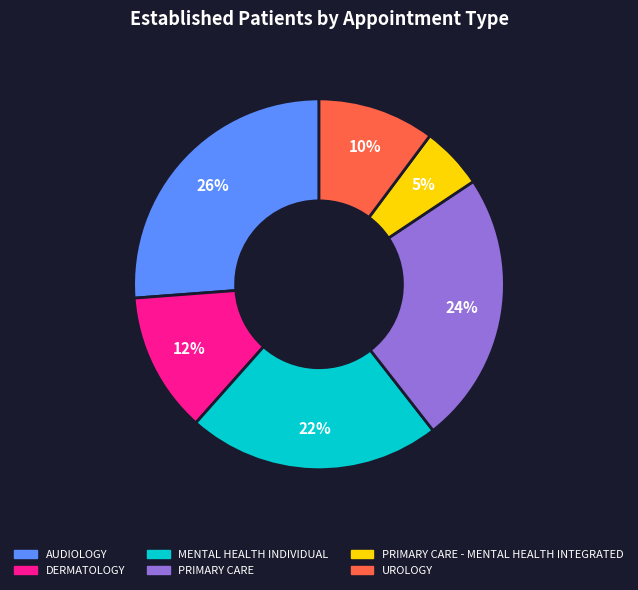

Is there a majority slice in this chart?

No